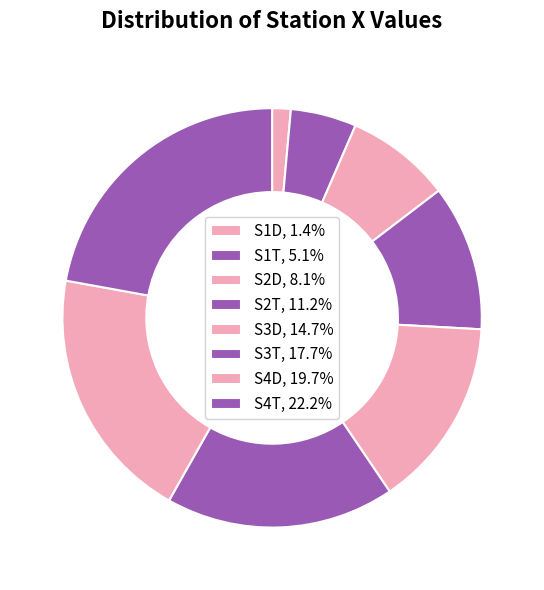

How many slices are in this pie chart?

8